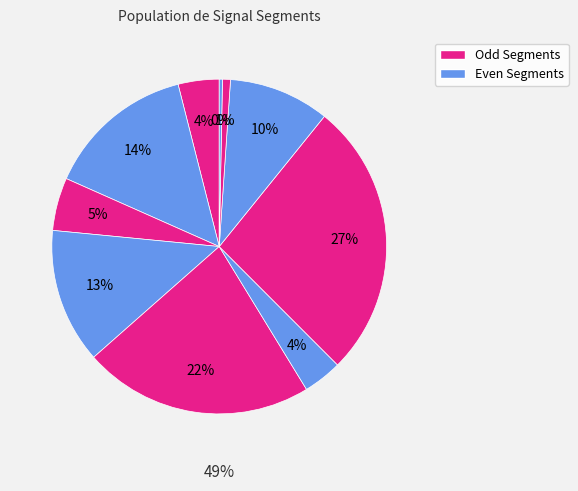

How many slices are in this pie chart?

10